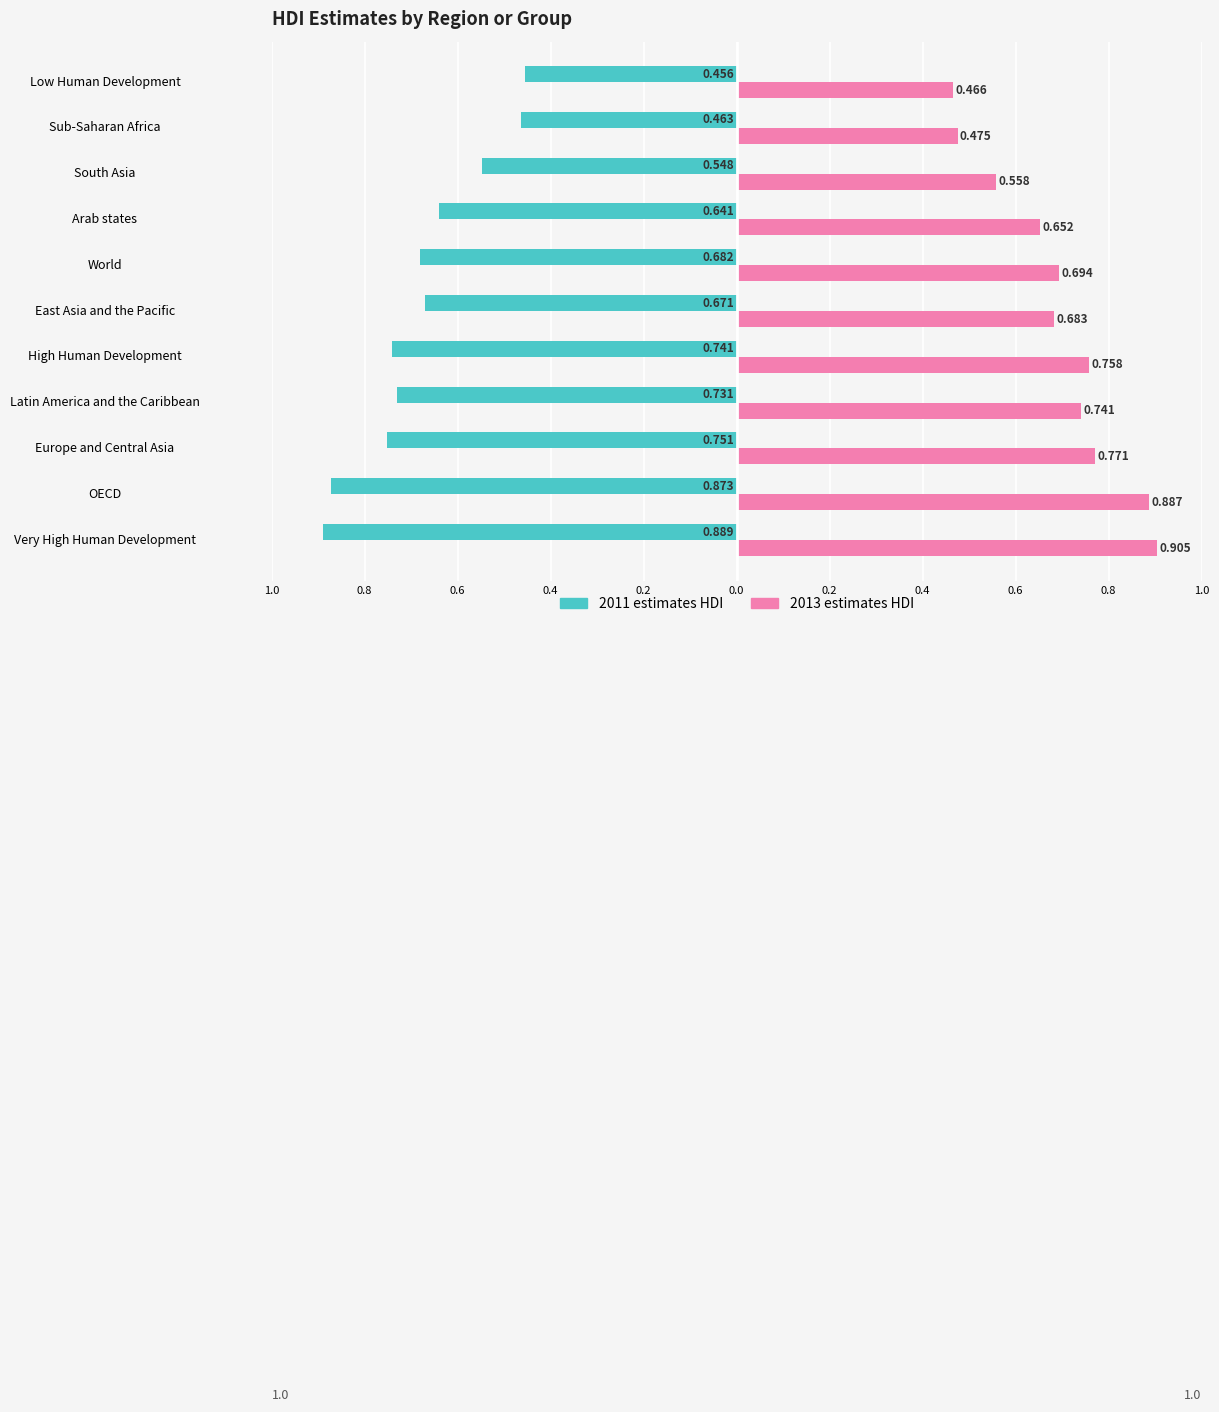

What are all the series names shown in the legend?

2011 estimates HDI, 2013 estimates HDI